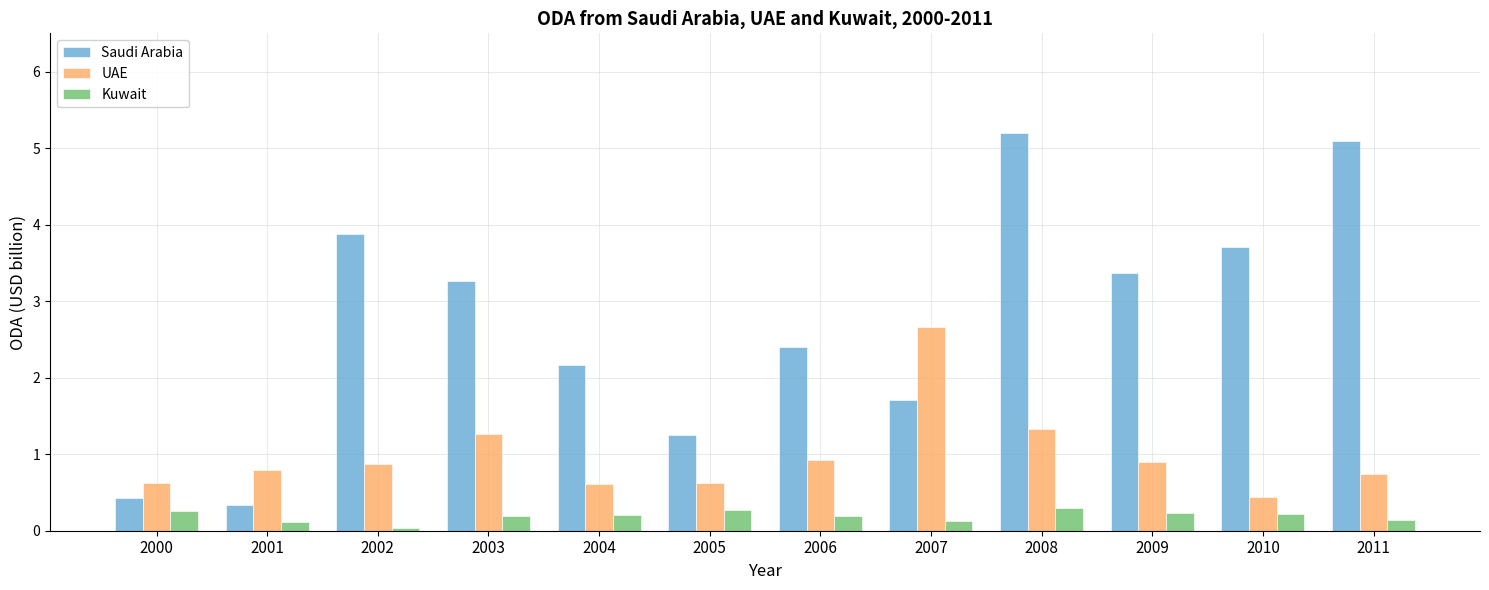

Between 2001 and 2007, which series saw the biggest shift?

UAE